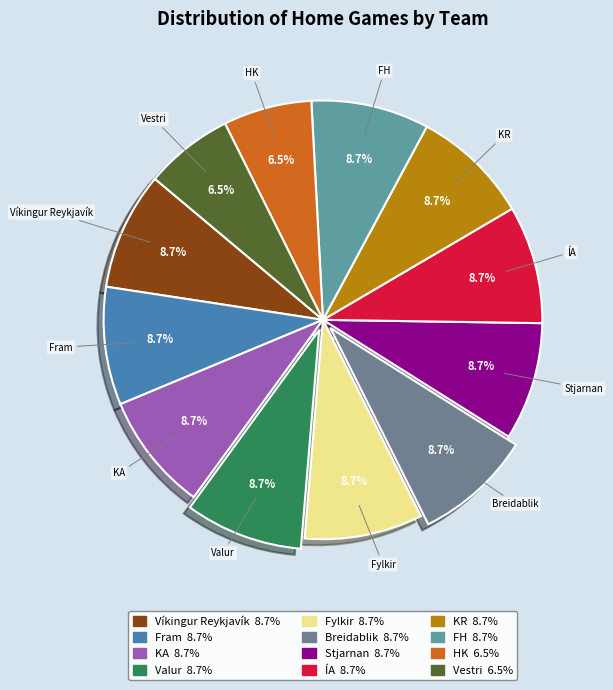

What is the total percentage of FH and Valur?

17.4%